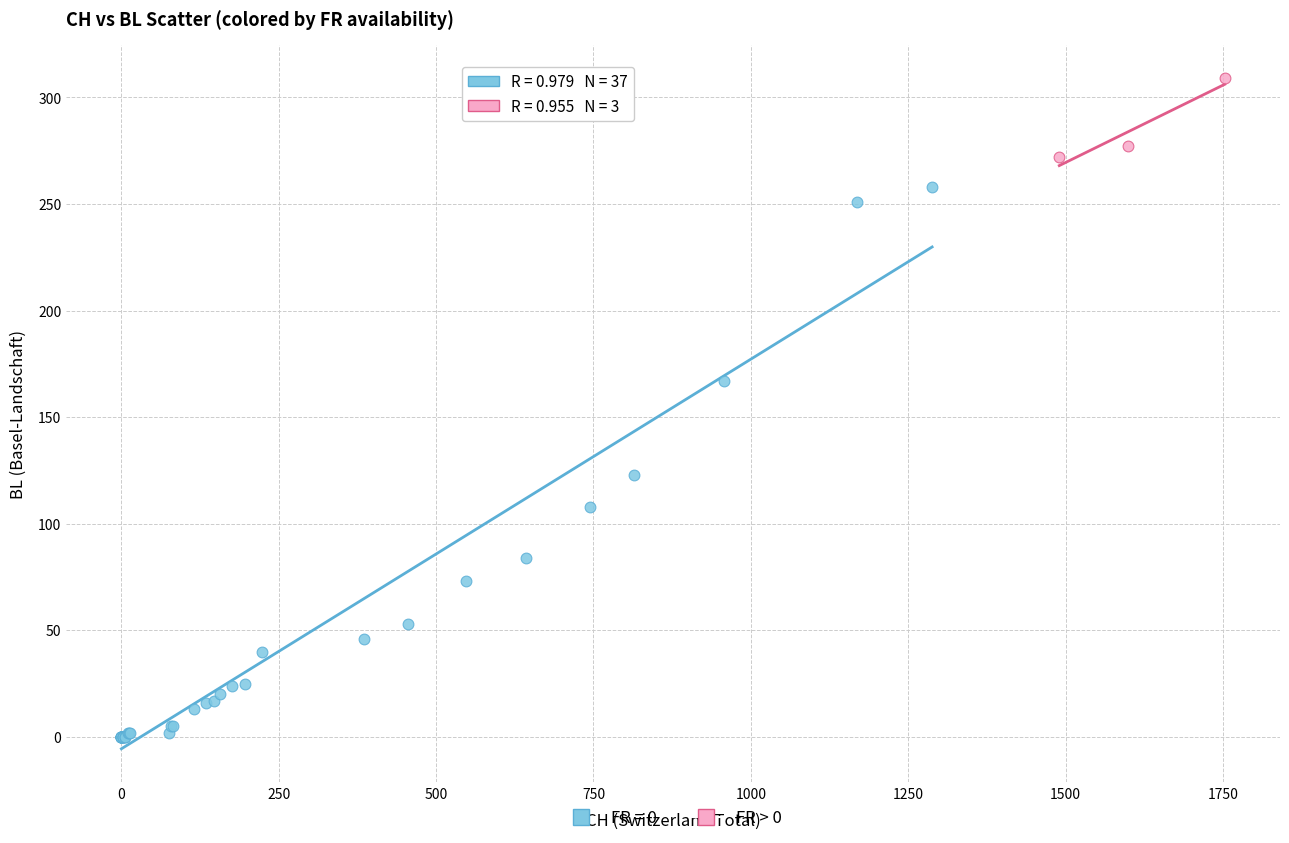

Which series contains the highest Y value?

FR > 0